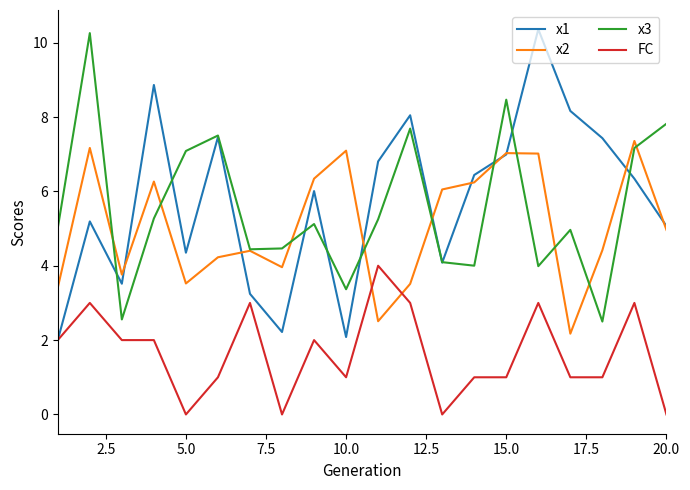

What is the greatest value displayed?

10.4